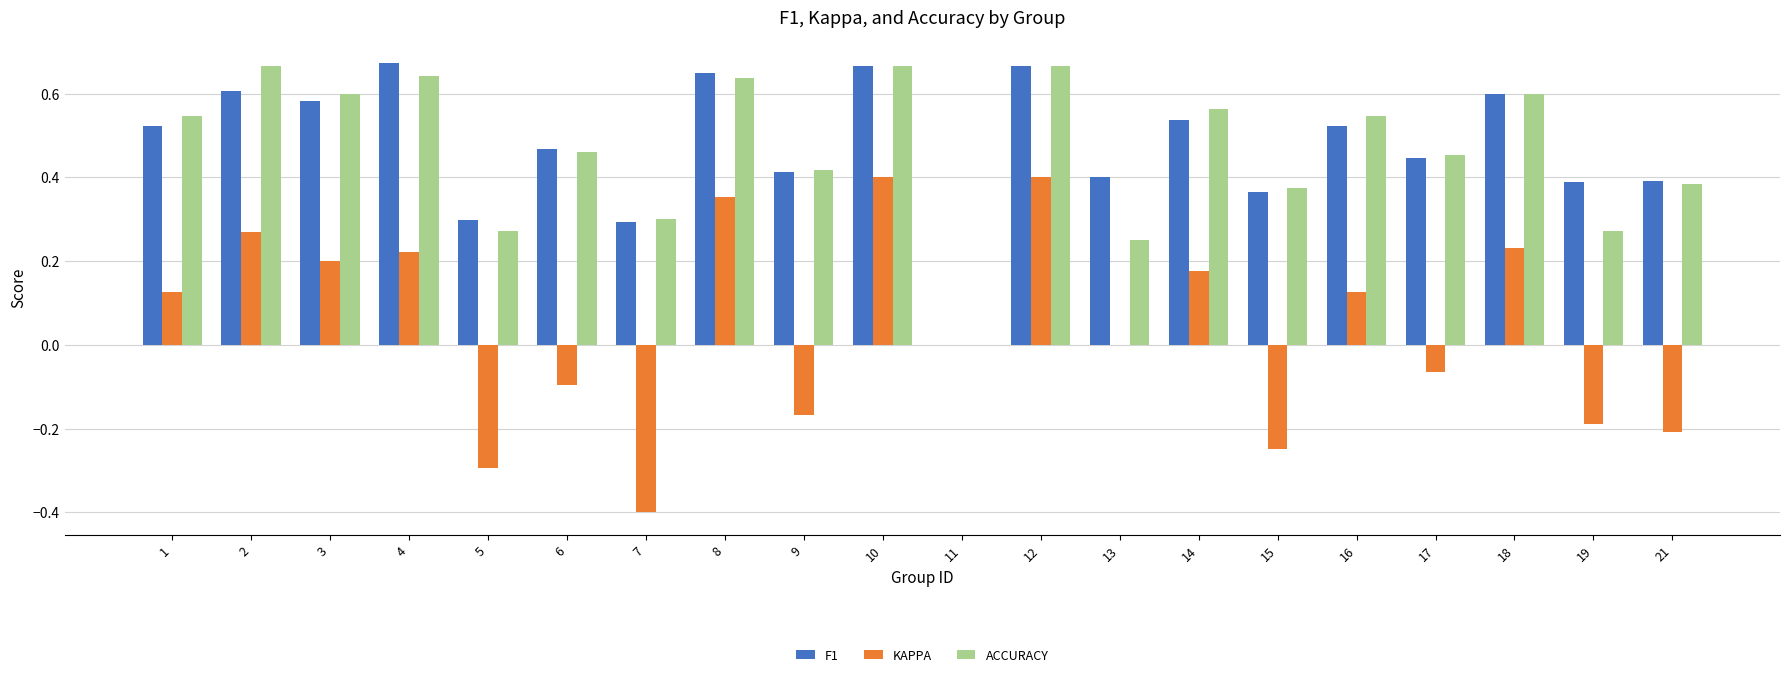

Between 1 and 19, which series saw the biggest shift?

KAPPA